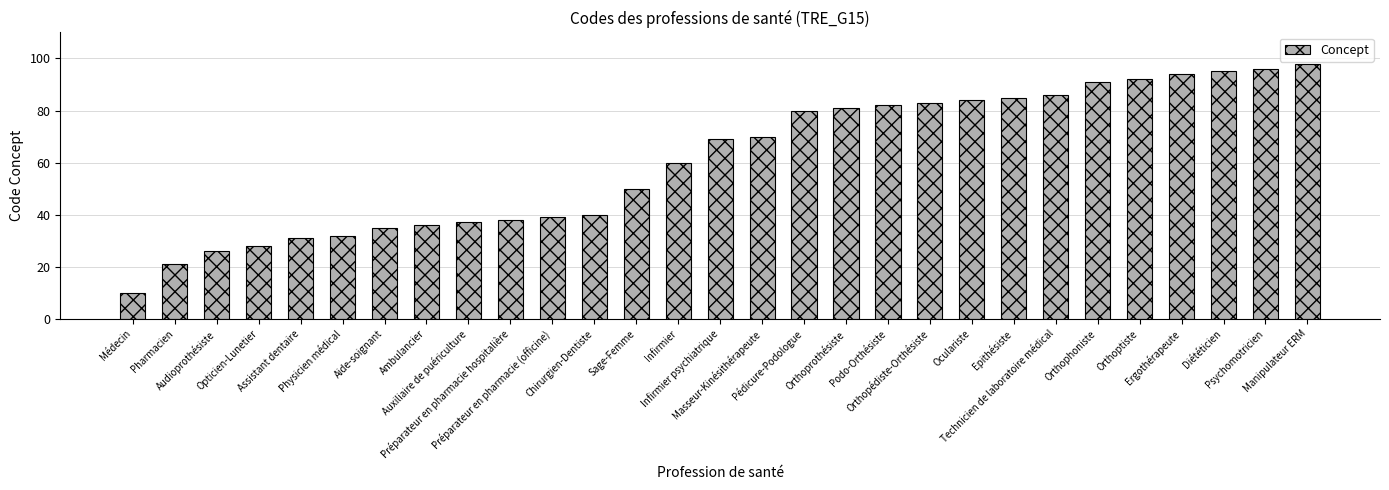

Where is the data nearest to the value 54?

Sage-Femme